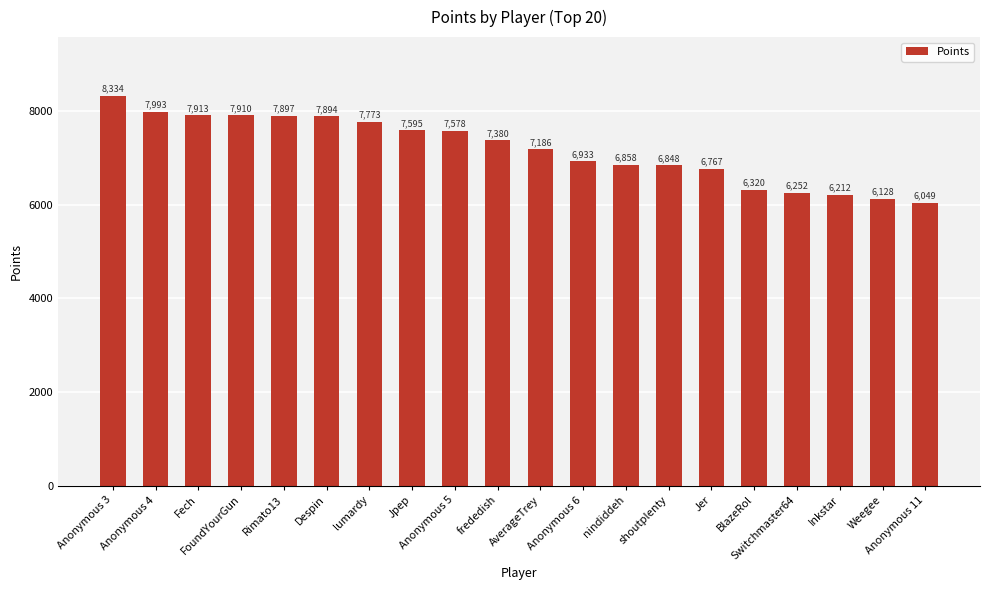

The value at Anonymous 5 is 7578. True or false?

True